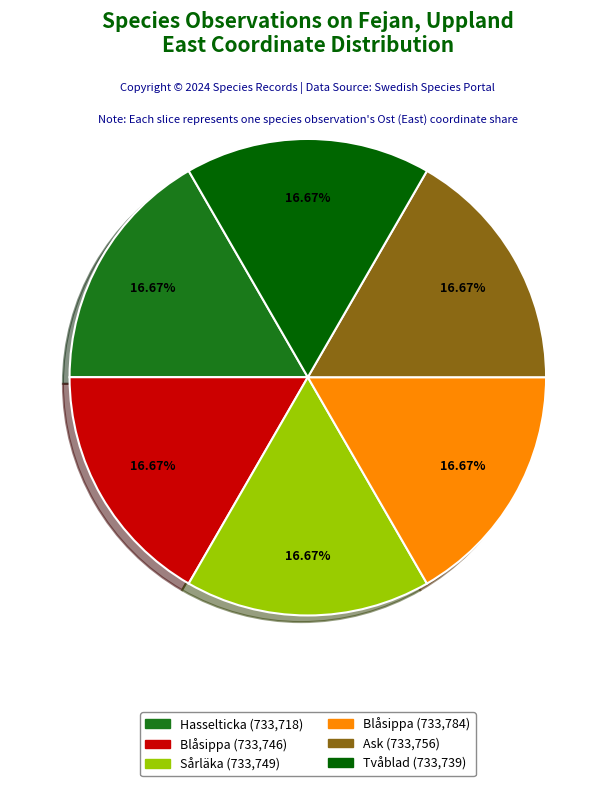

Does any single category account for the majority?

No